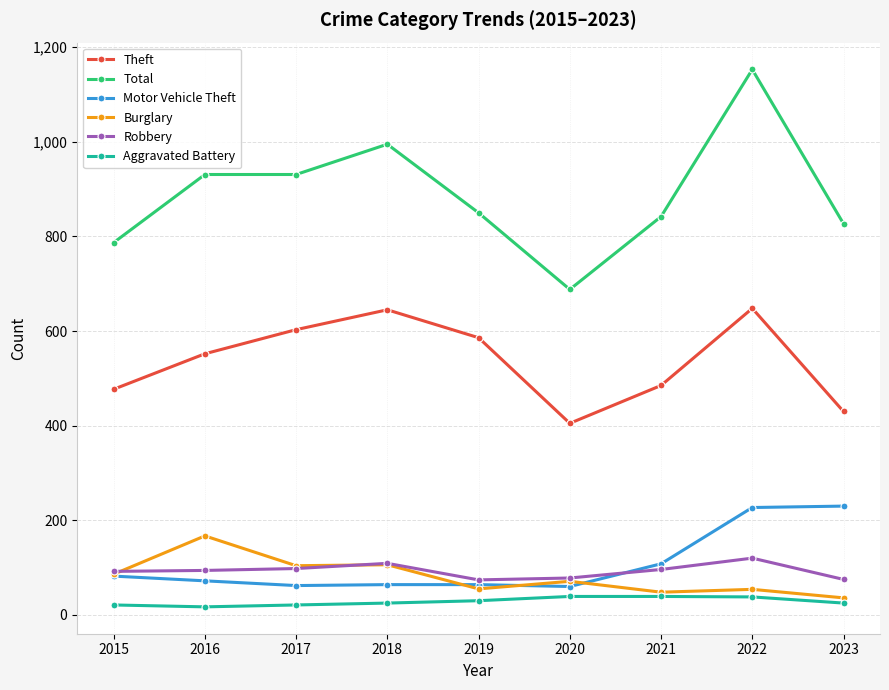

Rank the series by their maximum value, from lowest to highest.

Aggravated Battery, Robbery, Burglary, Motor Vehicle Theft, Theft, Total